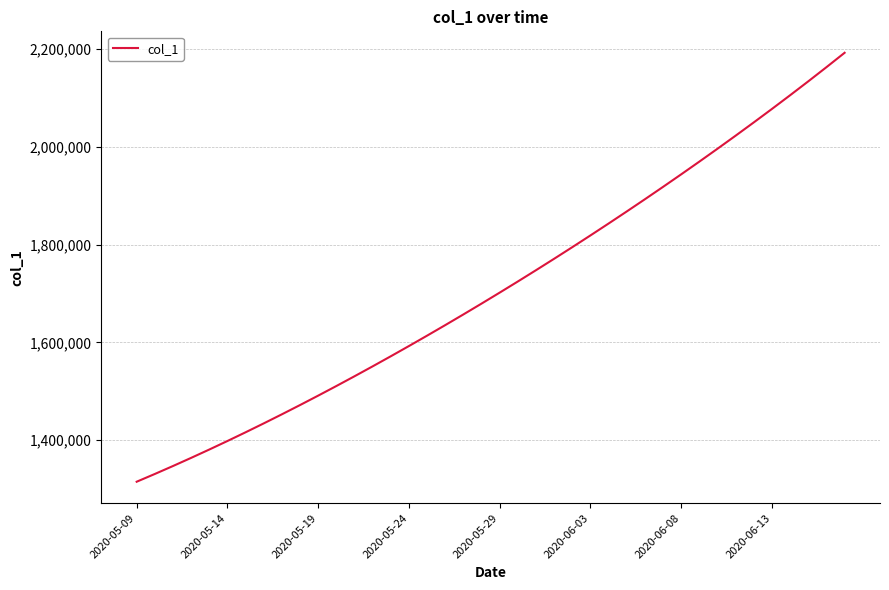

True or false: the data has more than 1 interior local peaks.

False